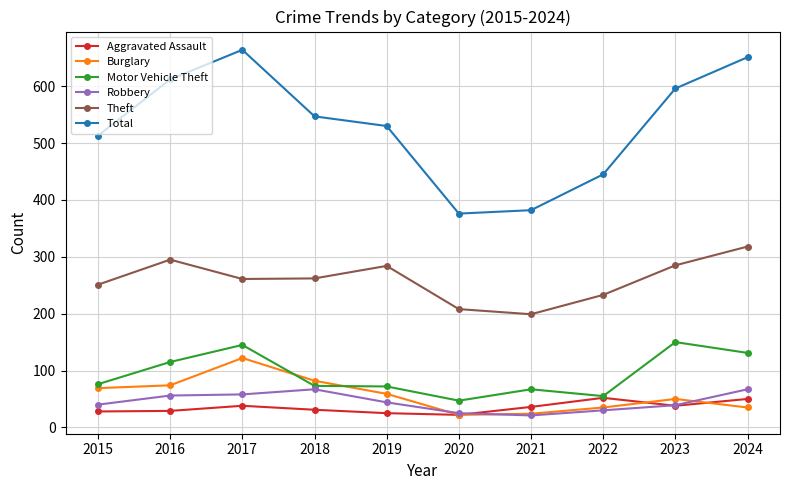

Which series has the largest total across all categories?

Total